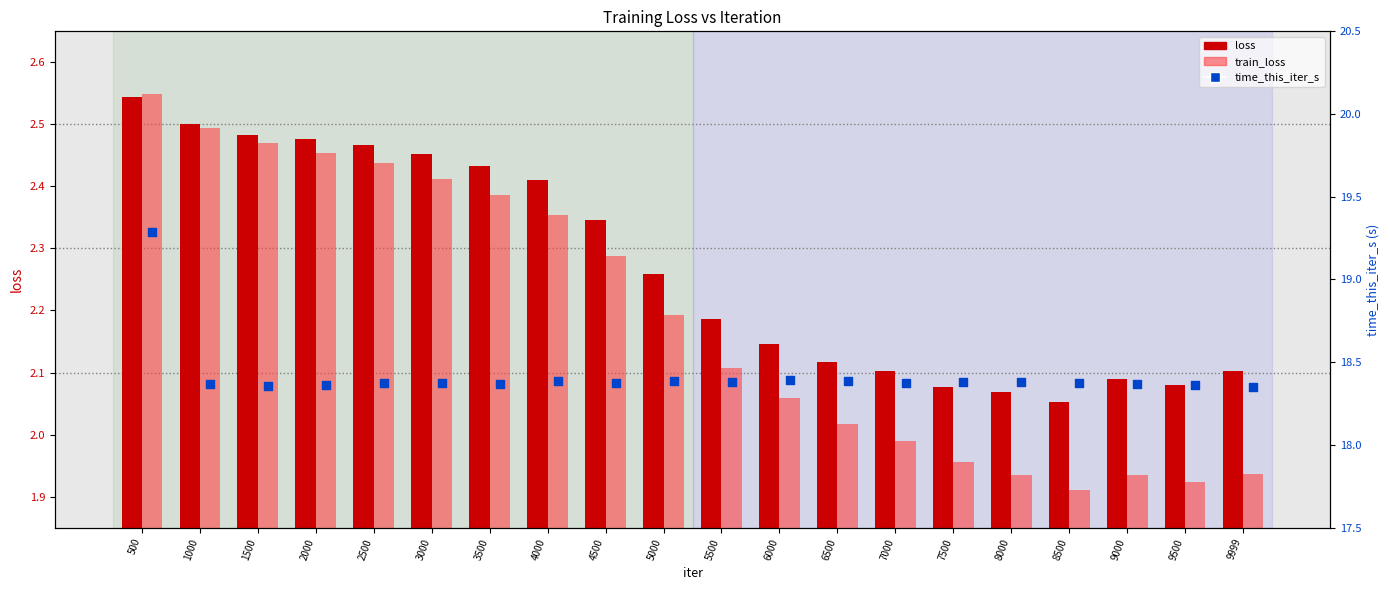

What is the total value across all series at 3000?

23.2